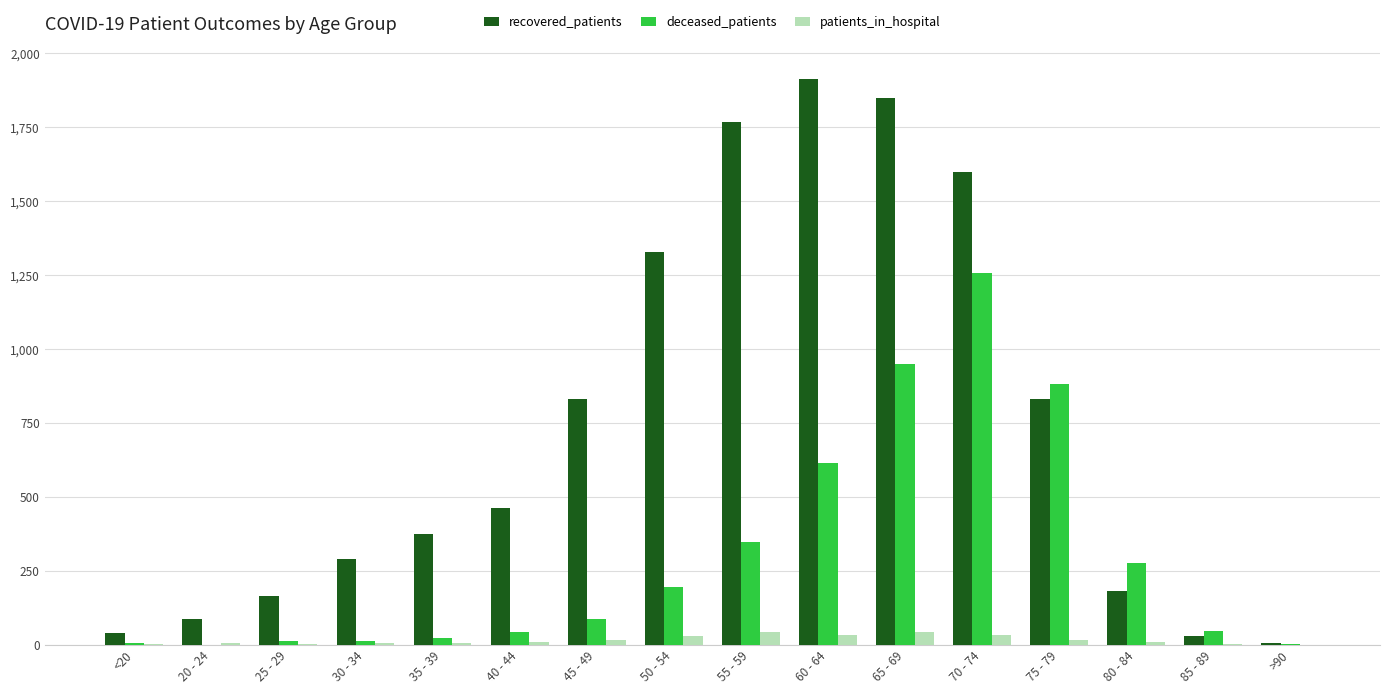

Is it true that patients_in_hospital equals 44 at 55 - 59?

True